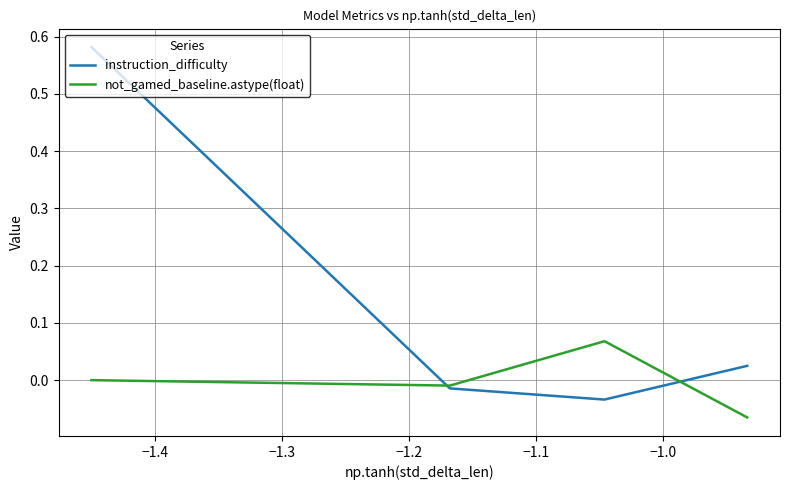

True or false: instruction_difficulty has more than 1 interior local peaks.

False